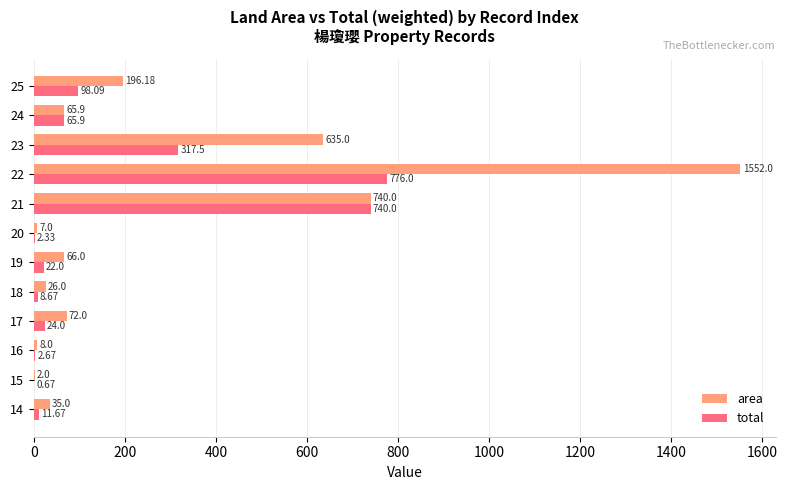

What is the sum of the area values at 17 and 20?

79.0